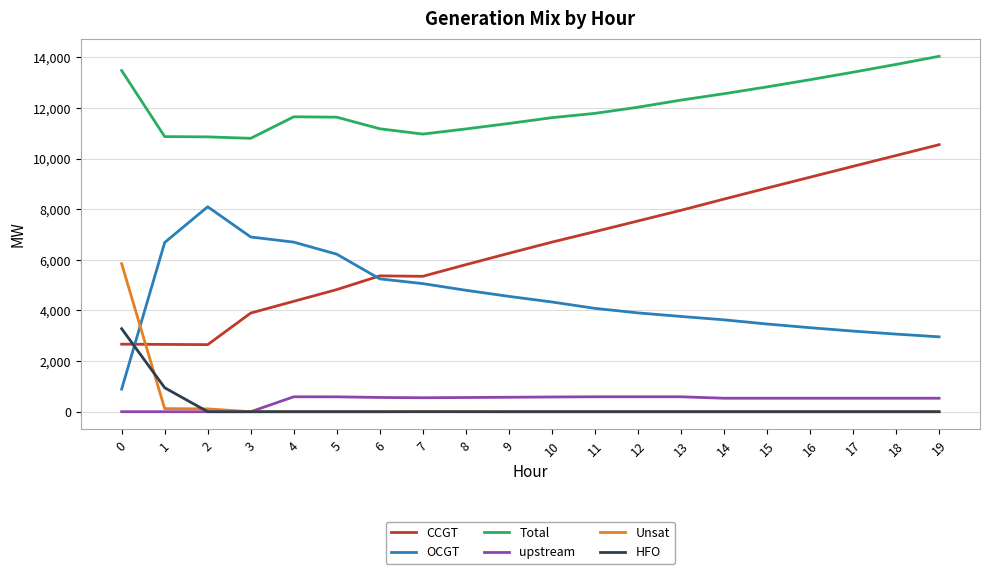

What are all the series names shown in the legend?

CCGT, OCGT, Total, upstream, Unsat, HFO